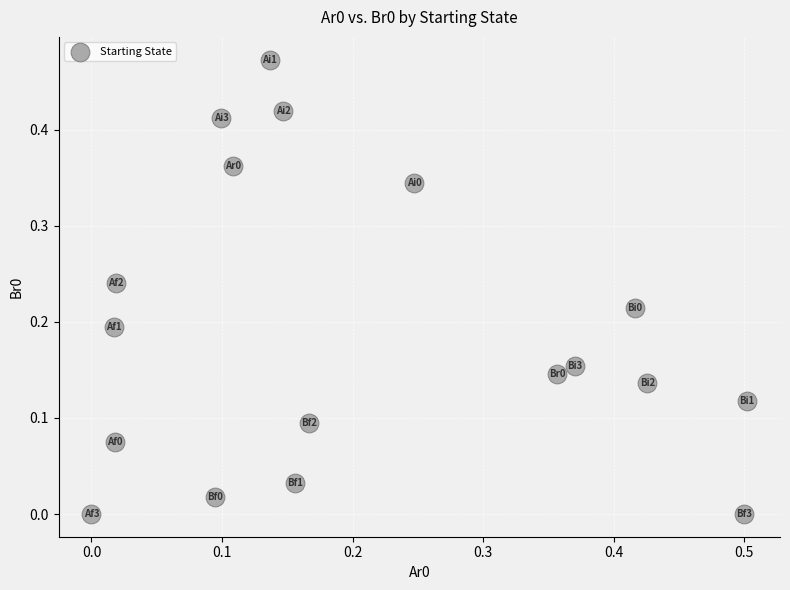

How many data points are displayed?

18